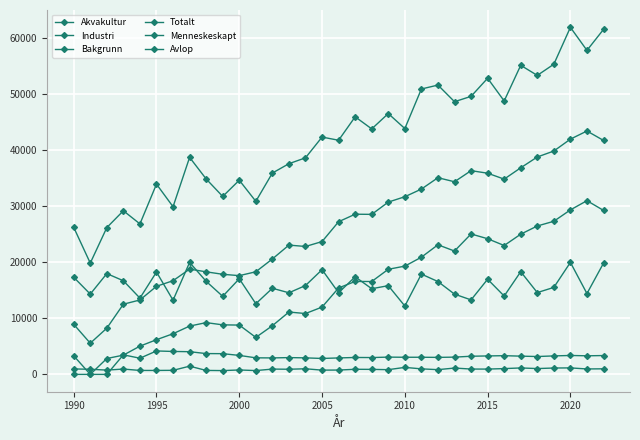

What is the maximum value shown in the chart?

61842